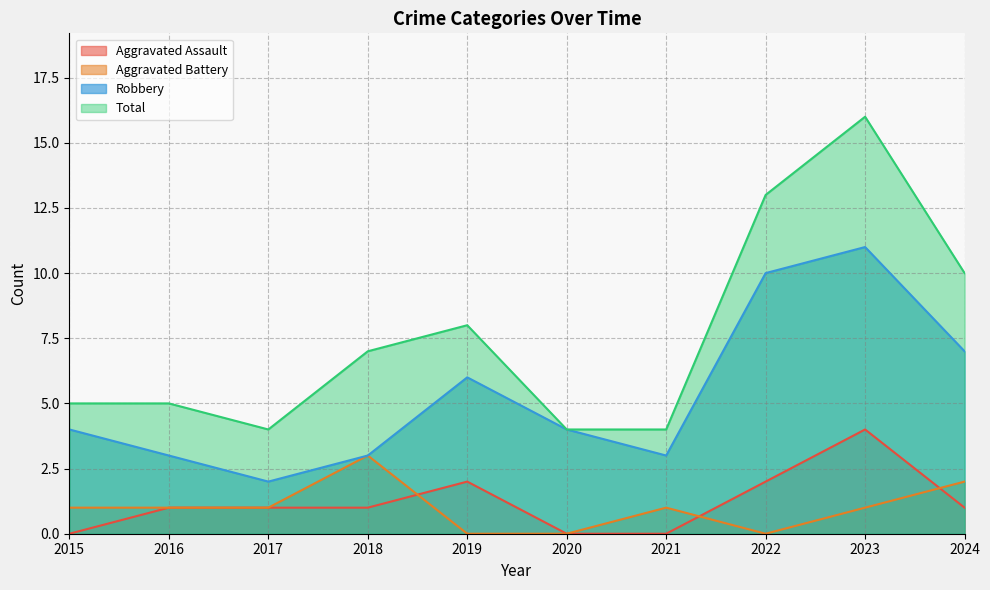

True or false: Total and Aggravated Assault intersect in this chart.

False